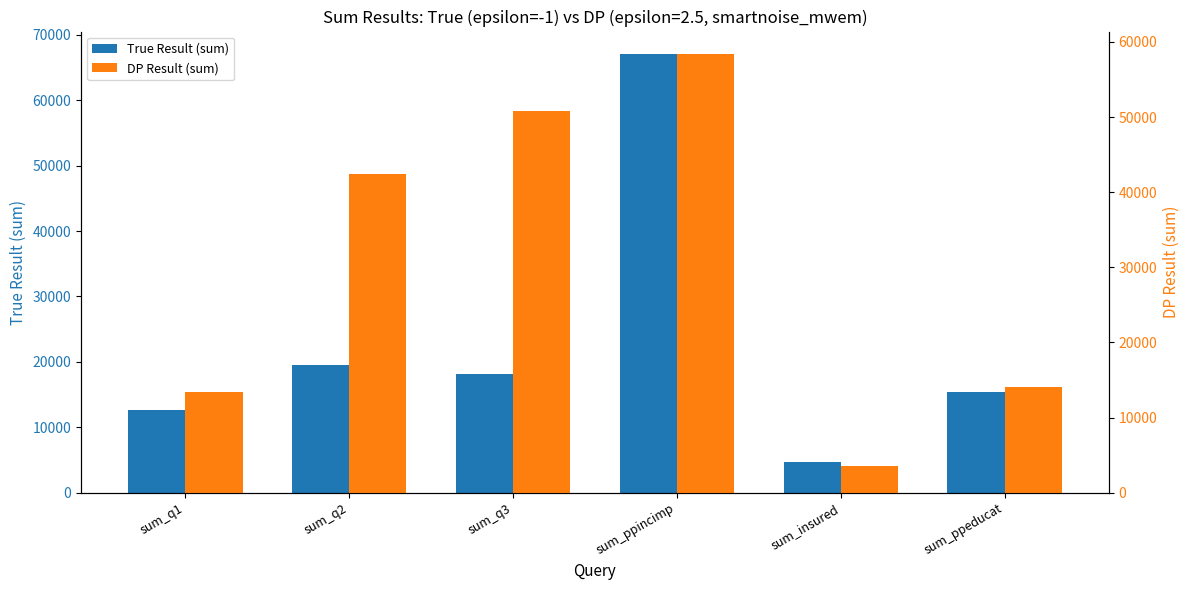

Reading left to right, extract all data points from this chart.

True Result (sum): 12609	19509	18209	67144	4640	15428
DP Result (sum): 13459	42378	50746	58453	3600	14096